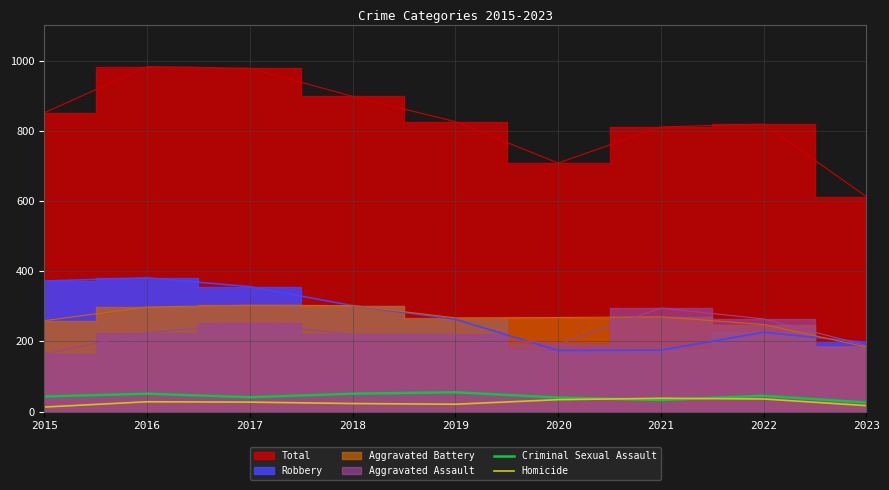

Where is the first local maximum for Homicide?

2016